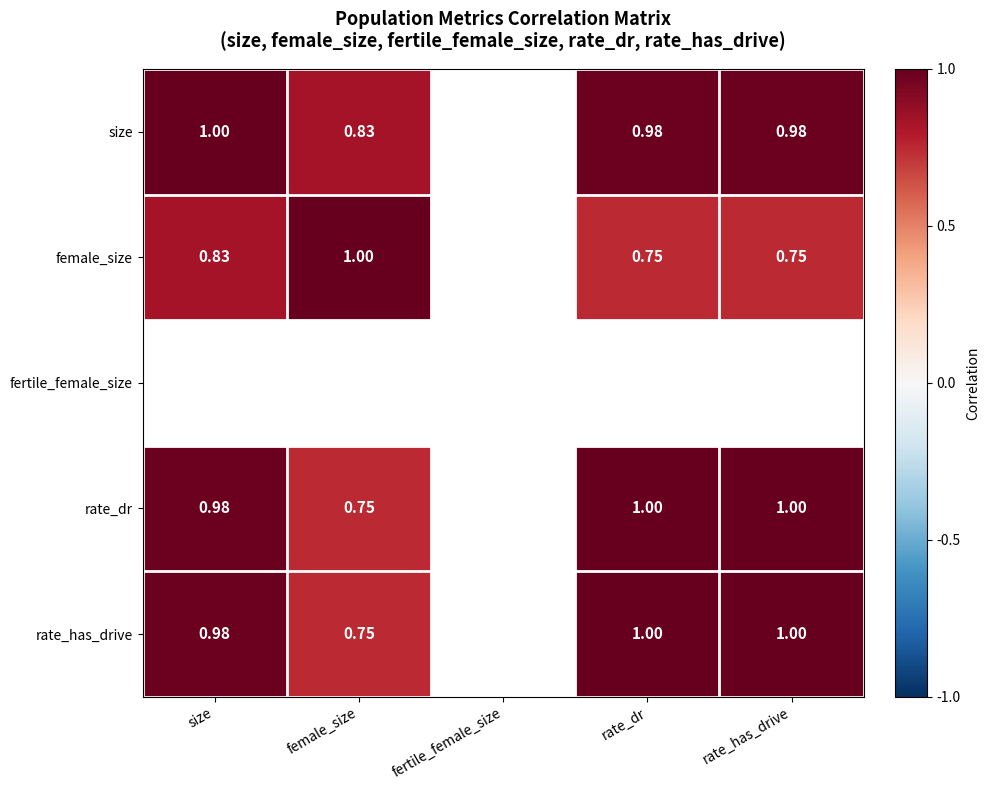

How many positive values does the female_size series have?

4